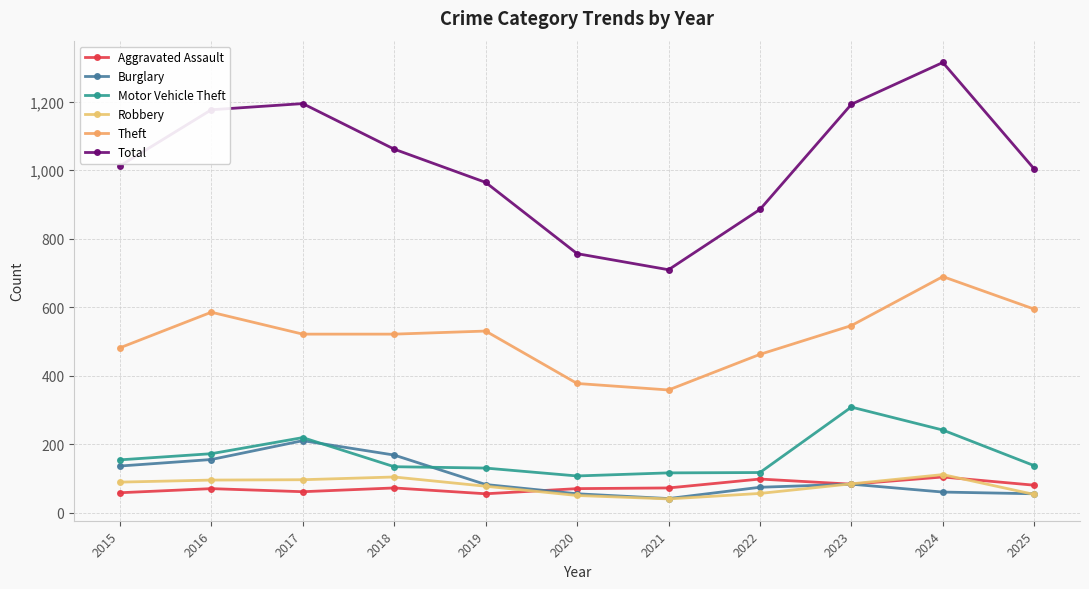

True or false: Theft has a value of 546 at 2023.

True